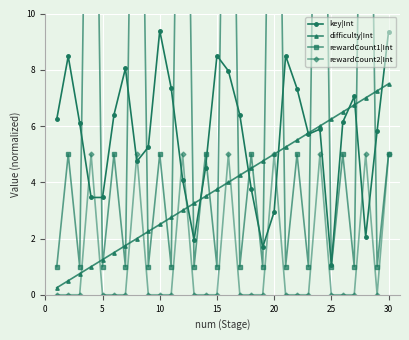

True or false: key|Int has more than 1 points higher than both neighbors.

True